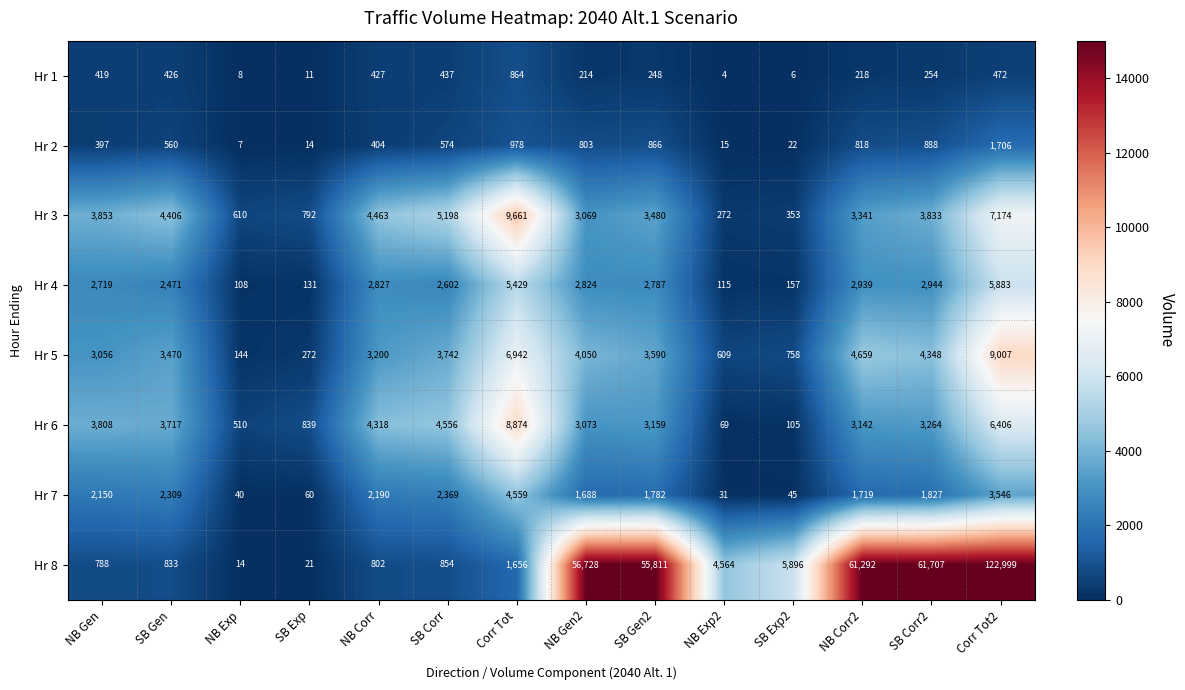

What is the sum of all Hr 3 values?

50505